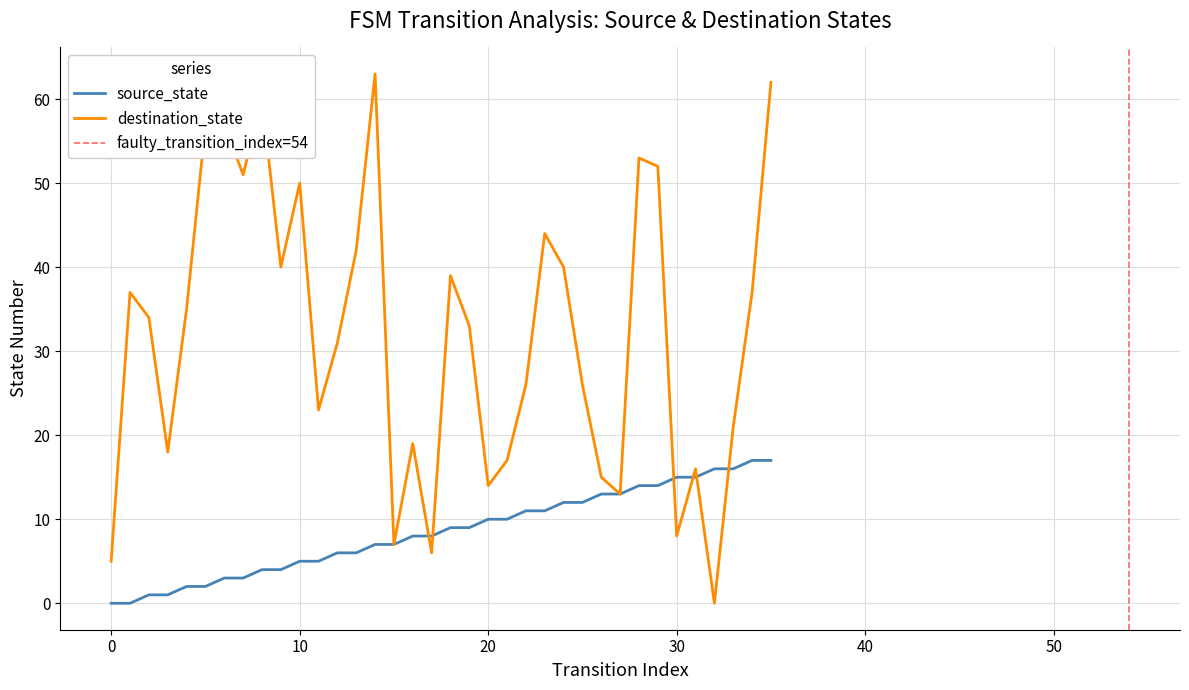

In destination_state, how many points are lower than both neighbors (excluding endpoints)?

10